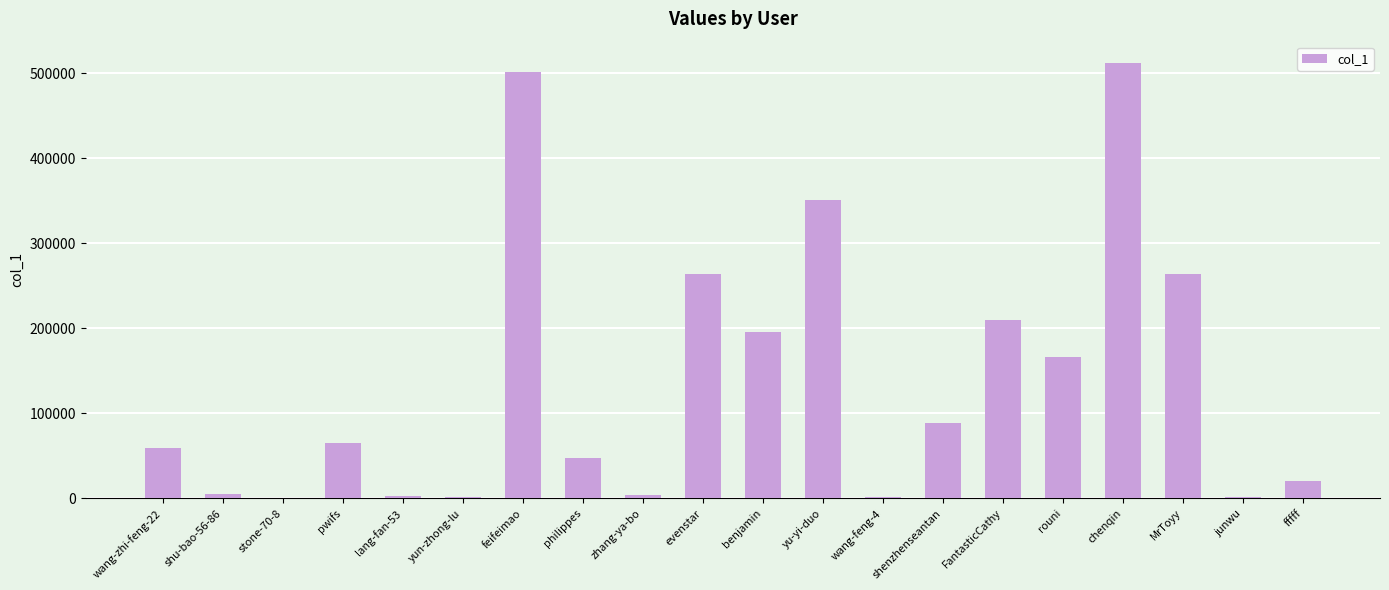

What is the sum of all values?

2759866